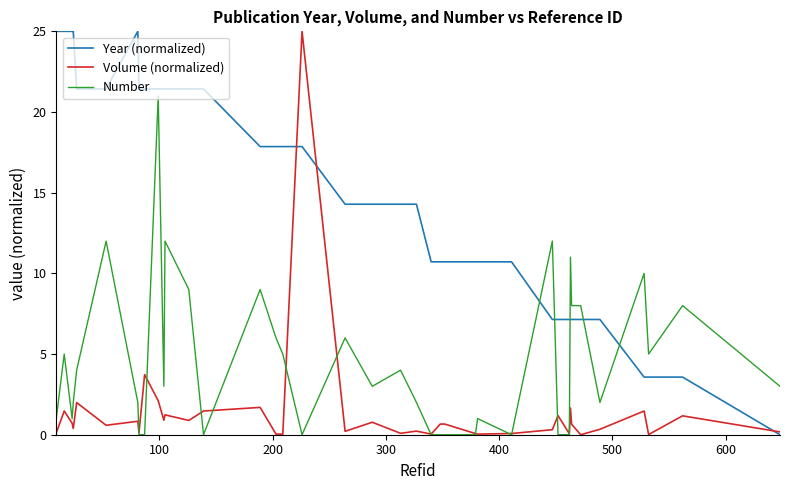

List the series in order of their overall mean, lowest first.

Volume (normalized), Number, Year (normalized)